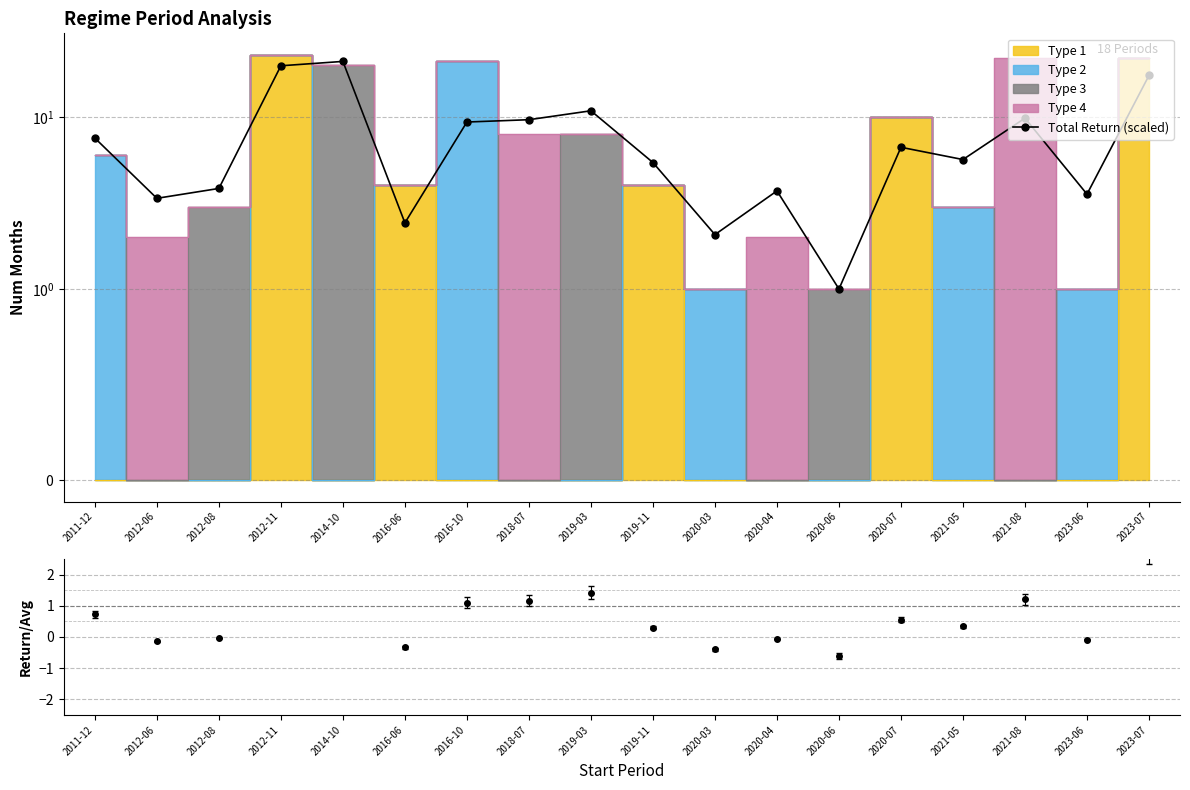

Is it true that the value at 2020-04 is 3.7?

True